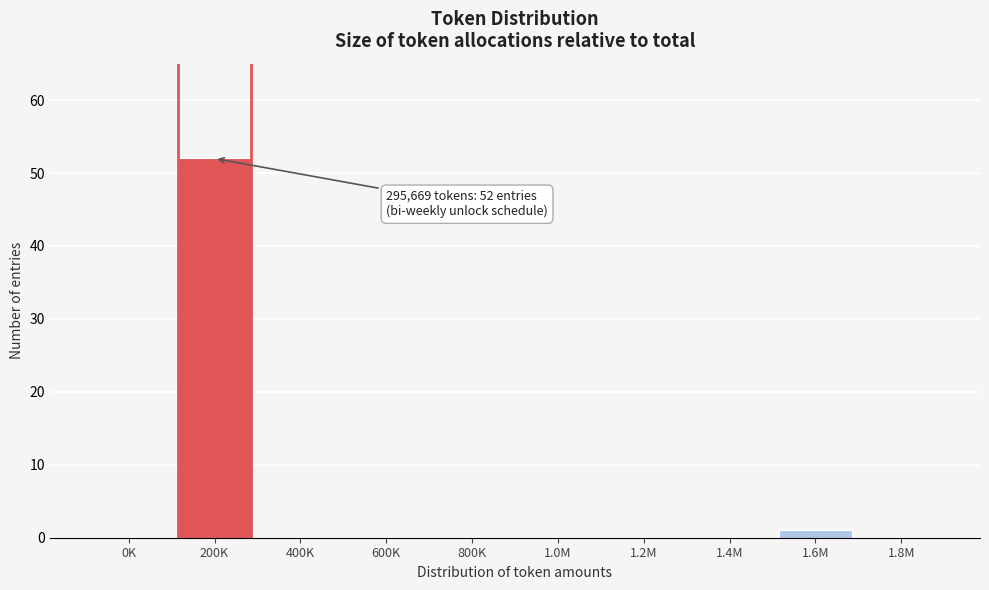

Reading left to right, extract all data points from this chart.

0K=0	200K=52	400K=0	600K=0	800K=0	1.0M=0	1.2M=0	1.4M=0	1.6M=1	1.8M=0